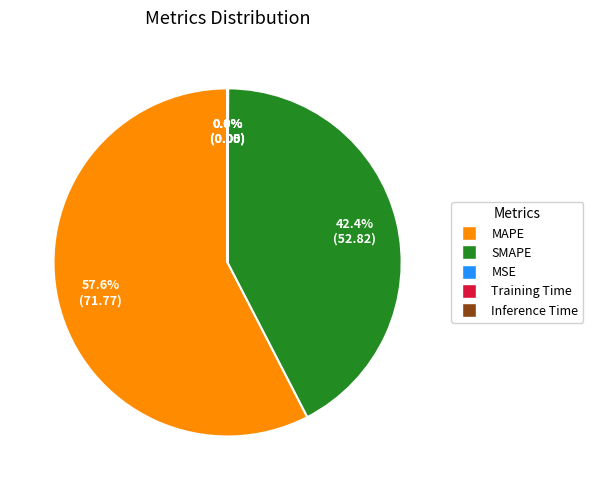

Is there any slice that represents more than half of the pie?

Yes